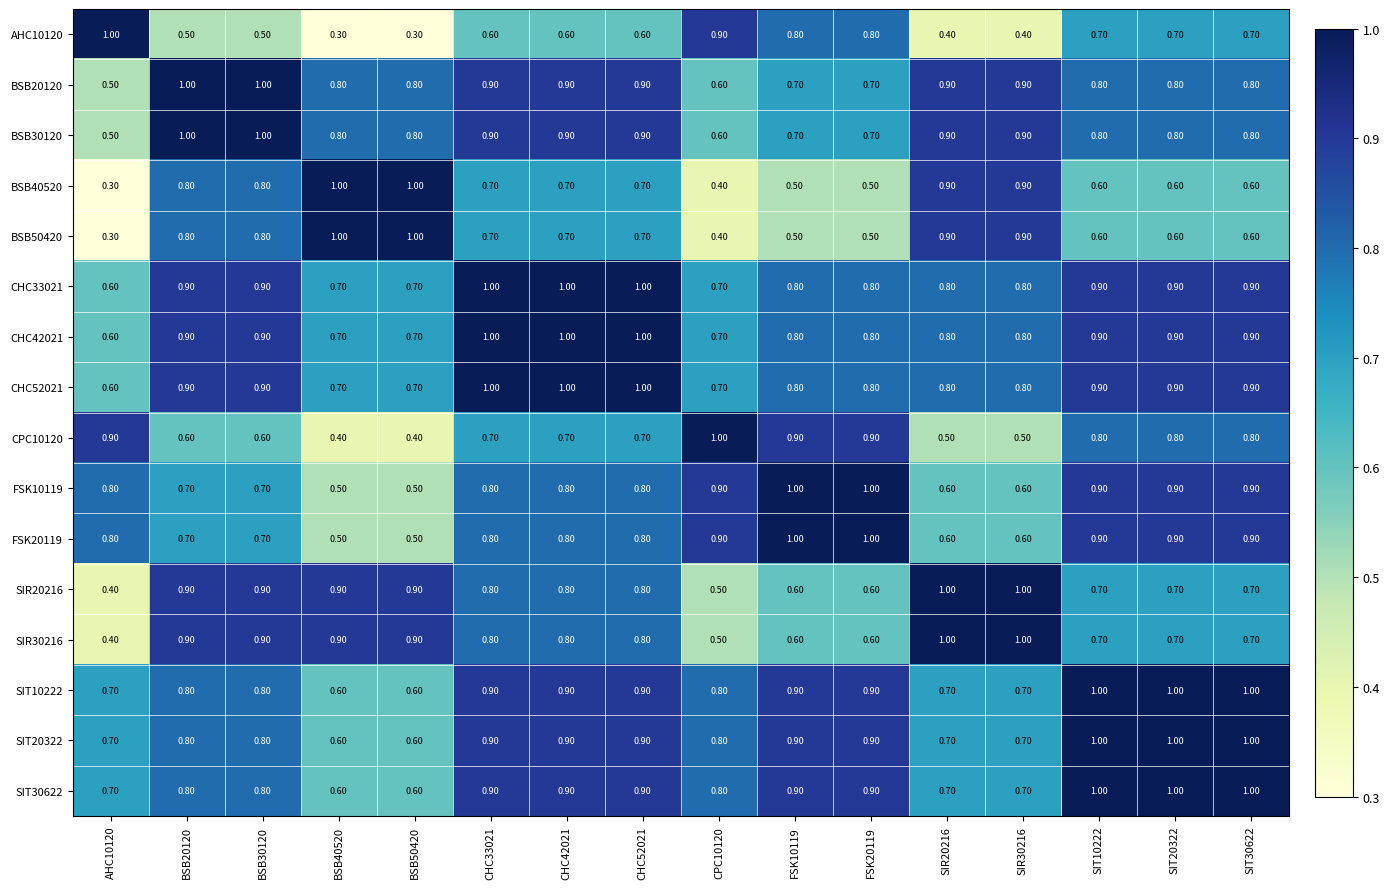

What is the sum of all SIT20322 values?

13.2